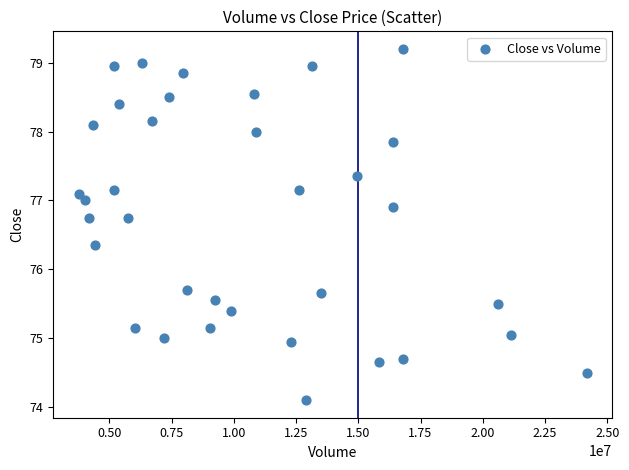

What is the range of Y values (max minus min)?

5.1